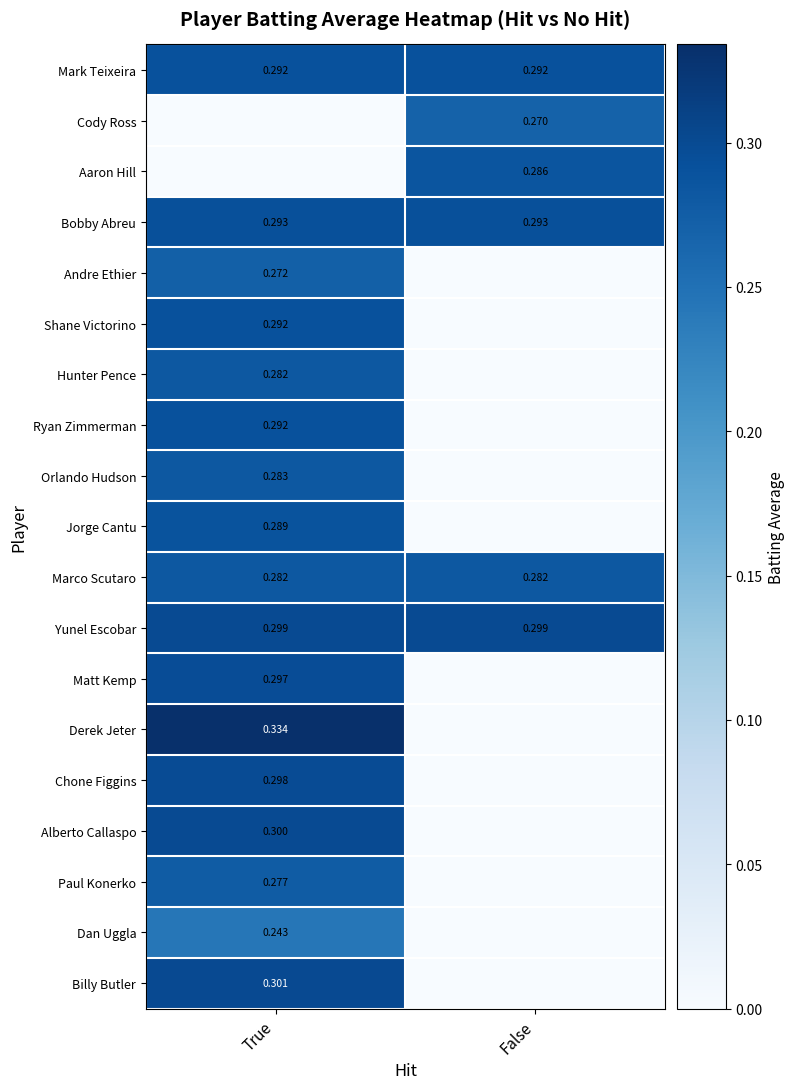

How many data points in Shane Victorino are above 0?

1